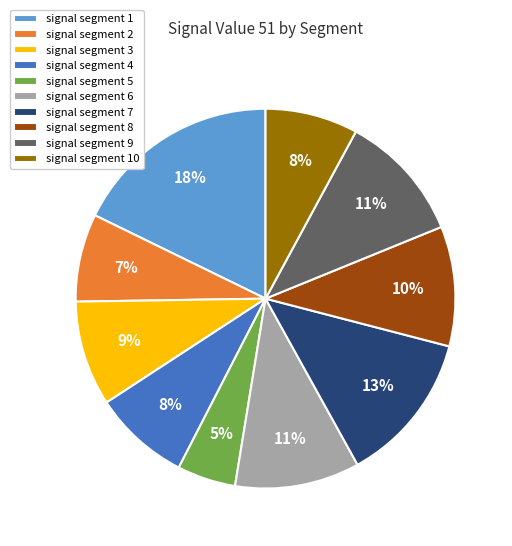

True or false: signal segment 6 accounts for 11% of the total.

True